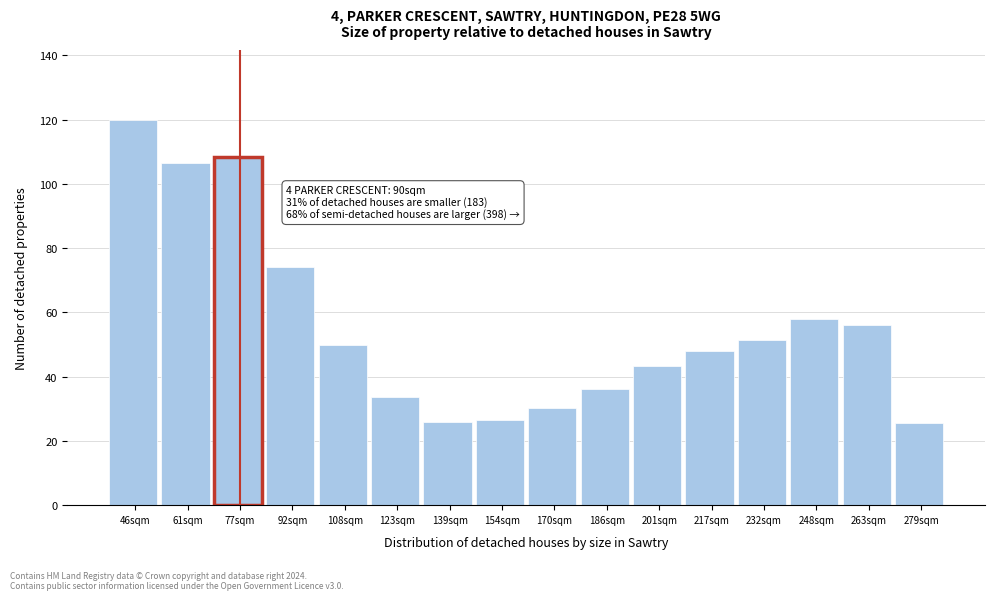

What is the minimum value shown in the chart?

25.6